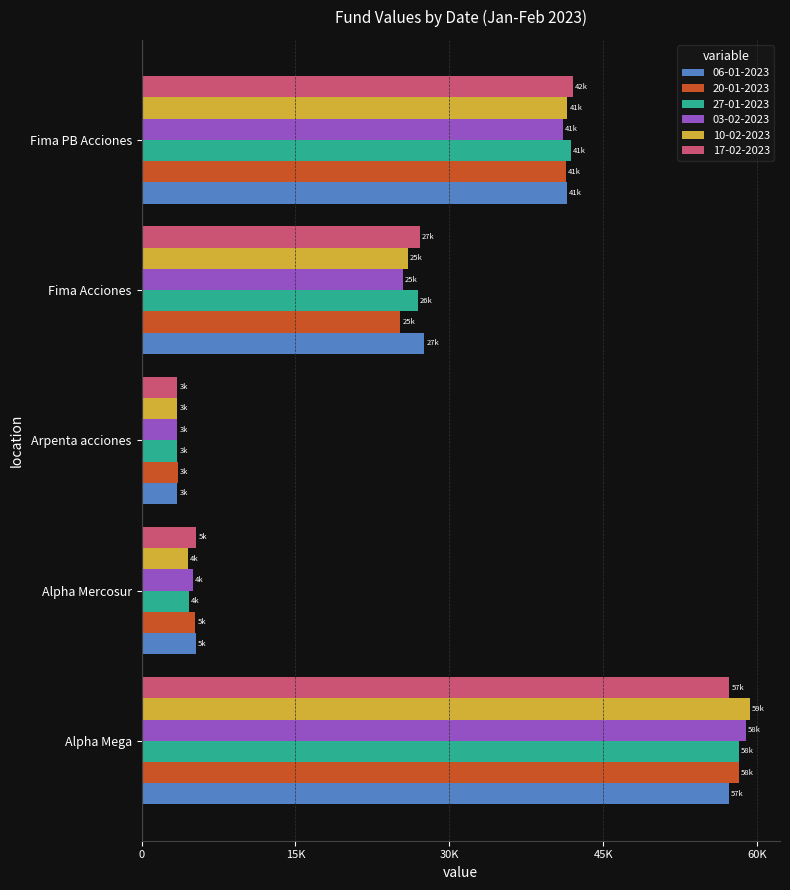

What are all the series names shown in the legend?

06-01-2023, 20-01-2023, 27-01-2023, 03-02-2023, 10-02-2023, 17-02-2023